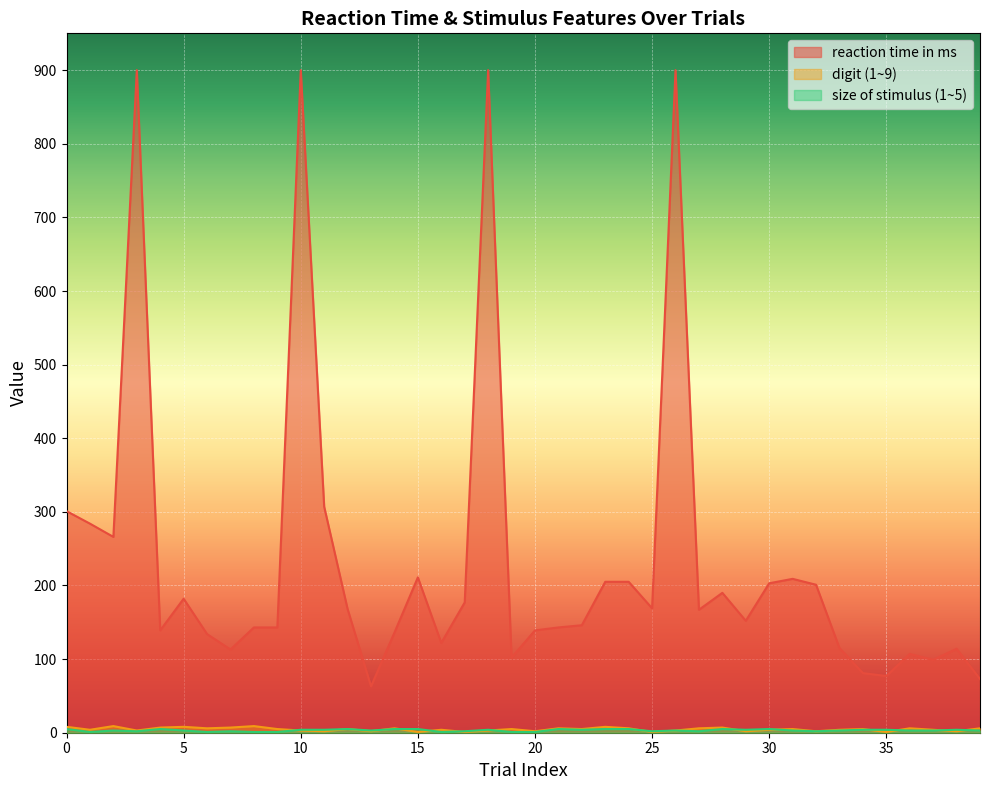

Which series changed the most between 32 and 39?

reaction time in ms